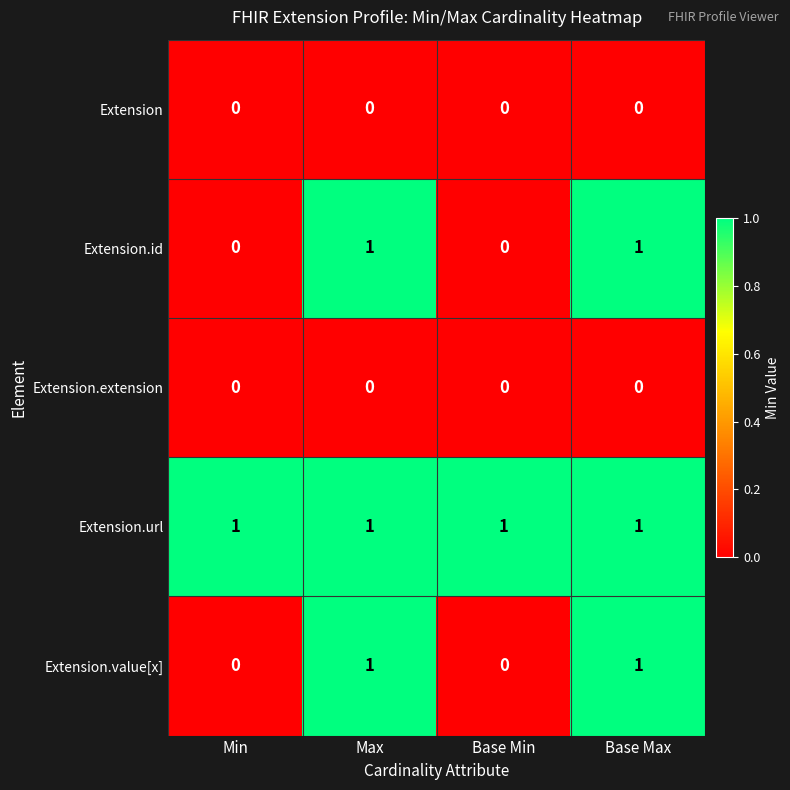

Which series has the largest total across all categories?

Extension.url